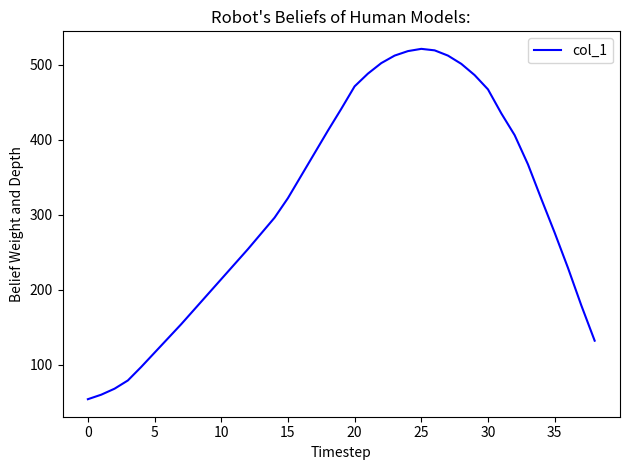

What is the greatest value displayed?

521